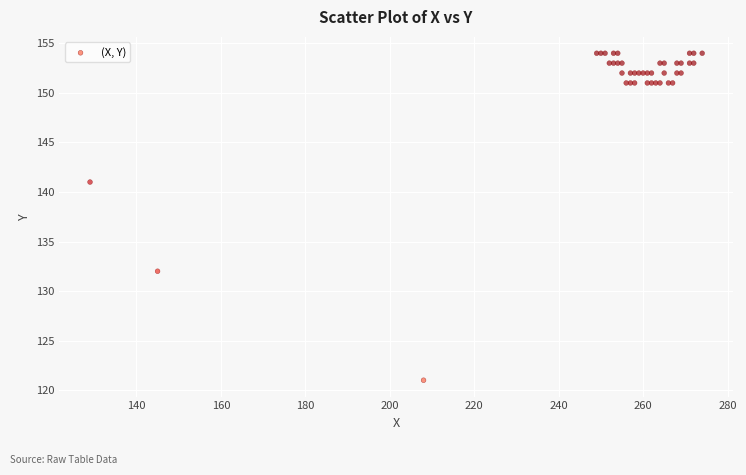

What Y value in the scatter plot is closest to 137?

141